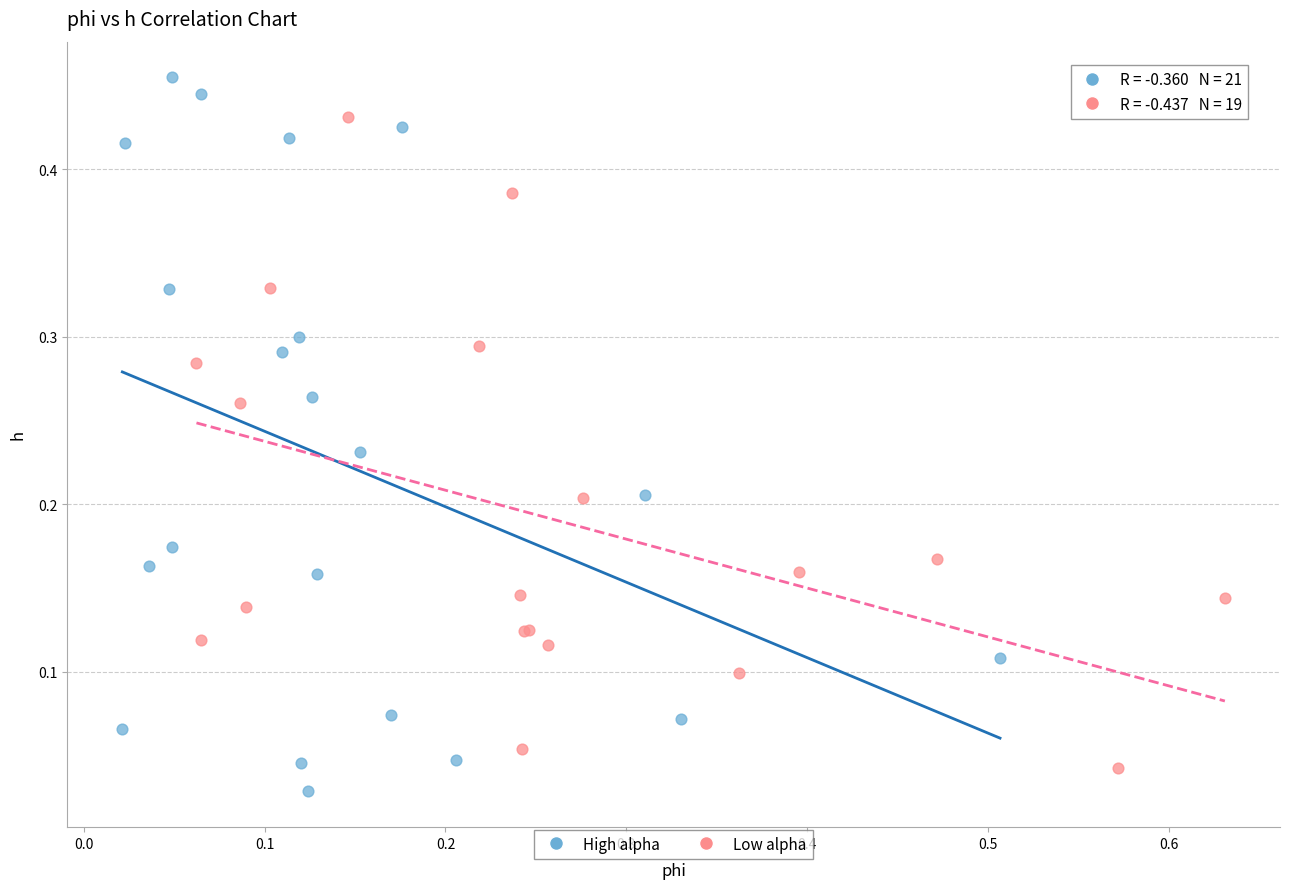

What are all the series names shown in the legend?

High alpha, Low alpha